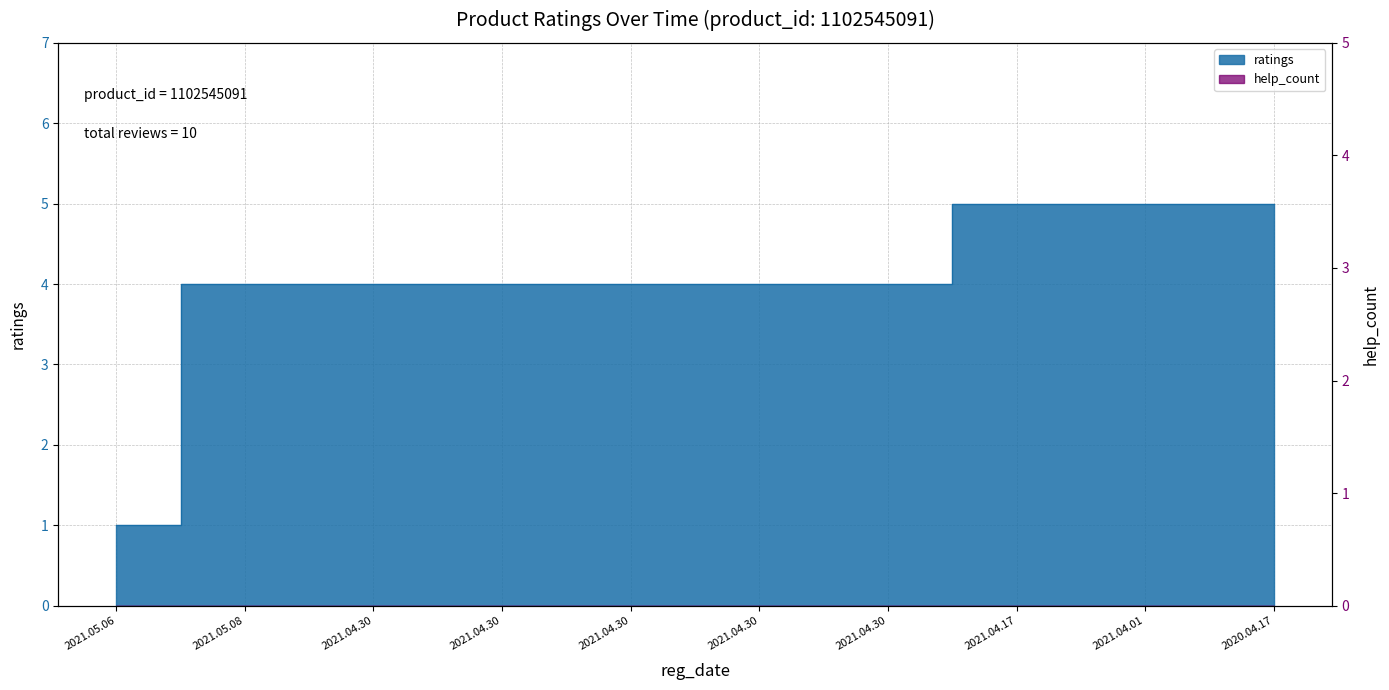

What is the smallest value displayed?

1